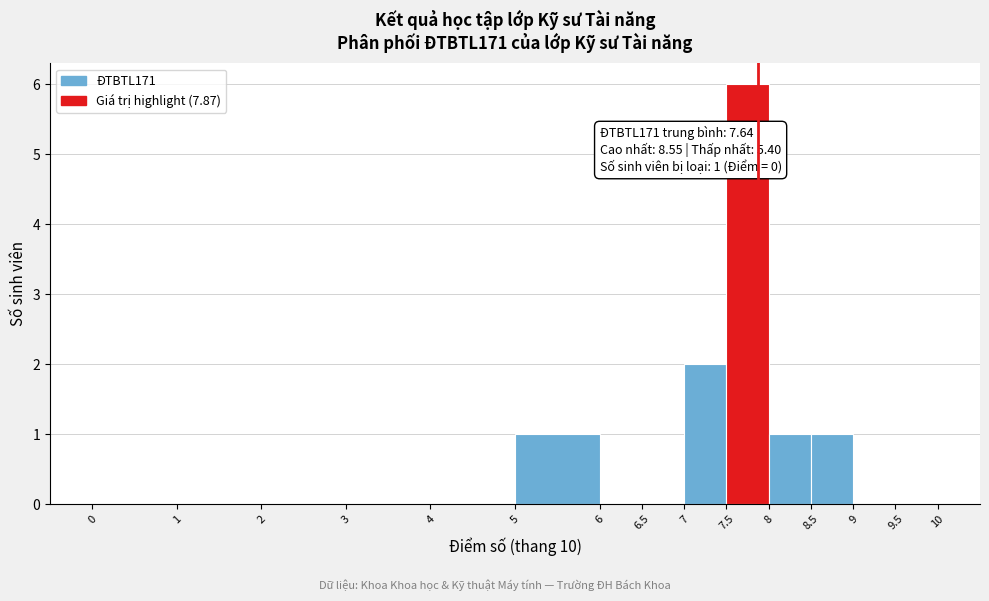

Which range on the x-axis has the tallest bar?

7.5 to 8